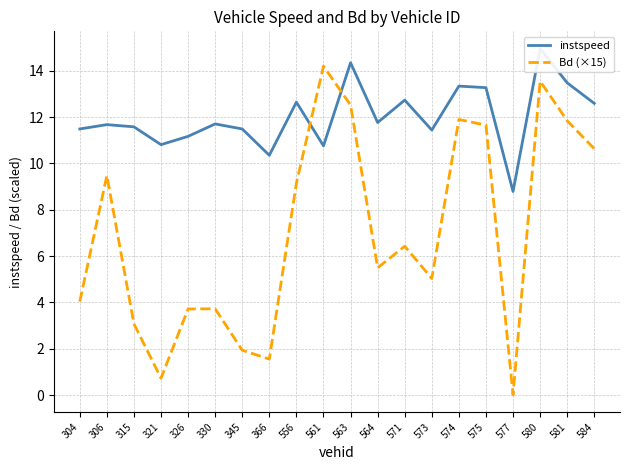

How many categories are shown in the chart?

20